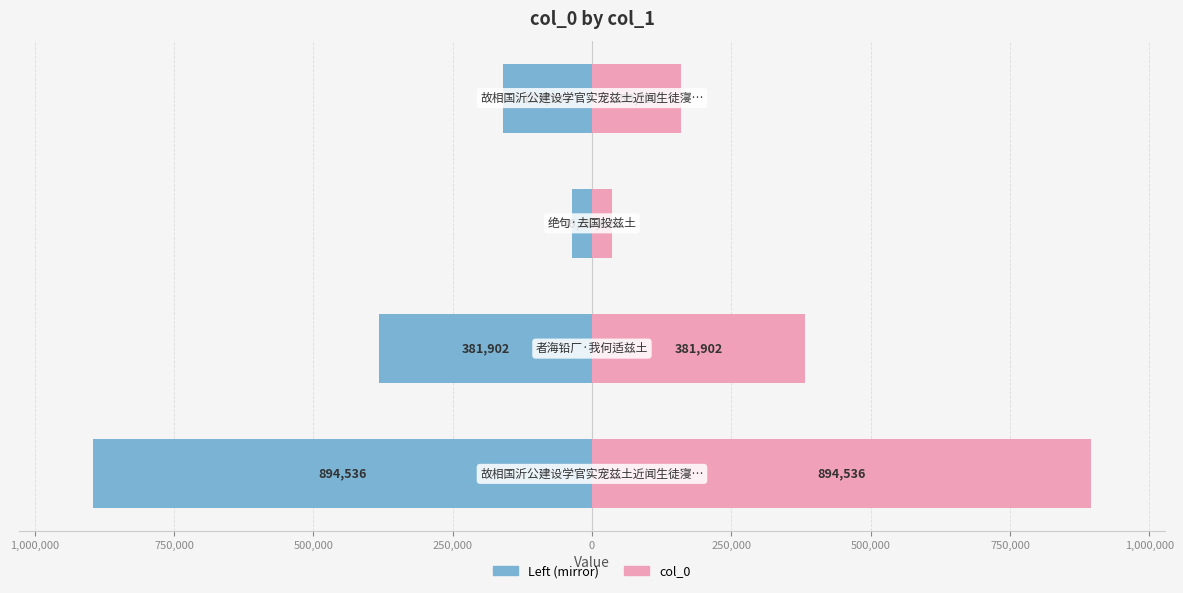

What is the difference between the maximum and minimum values in the col_0 (Left) series?

858512